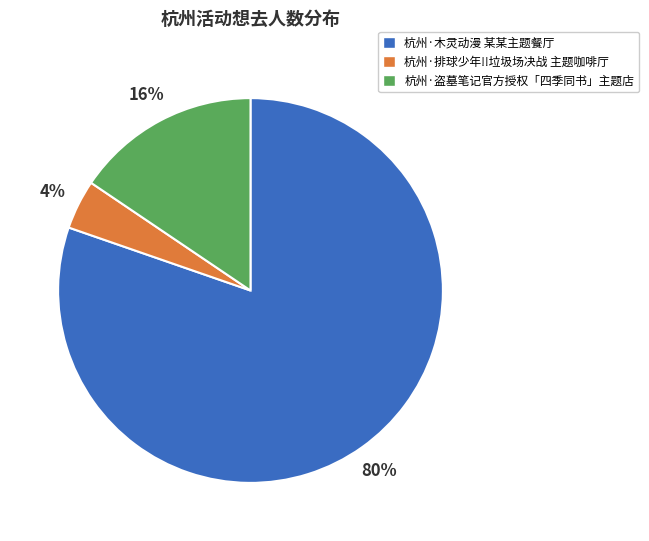

What is the ratio of the value at 杭州·排球少年!!垃圾场决战 主题咖啡厅 to the value at 杭州·木灵动漫 某某主题餐厅?

0.1